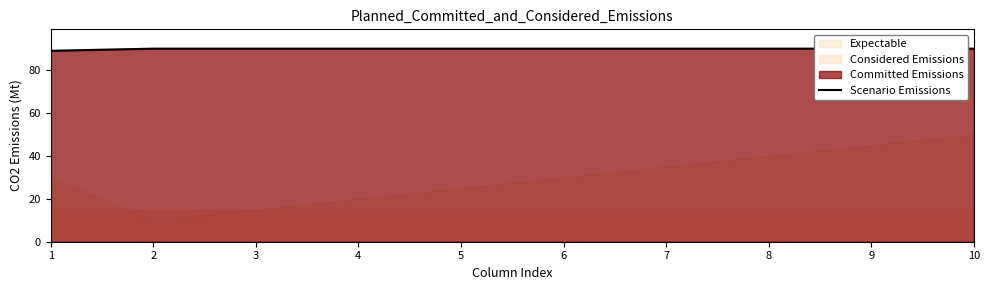

What is the average value?

90